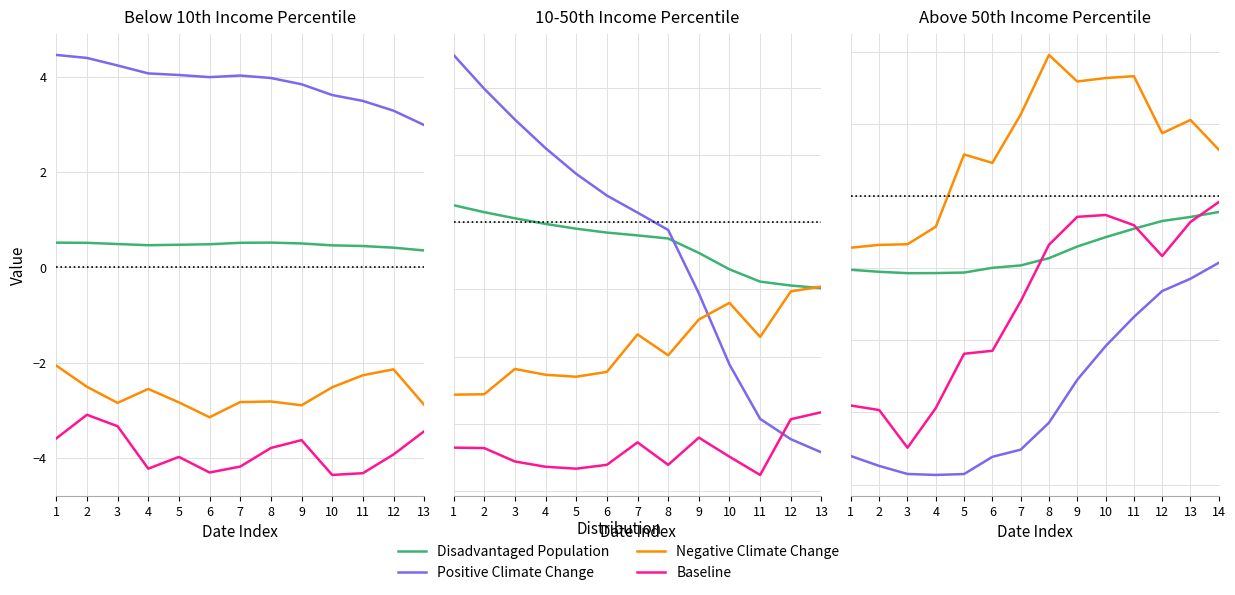

True or false: Positive Climate Change and Negative Climate Change cross at least once.

False